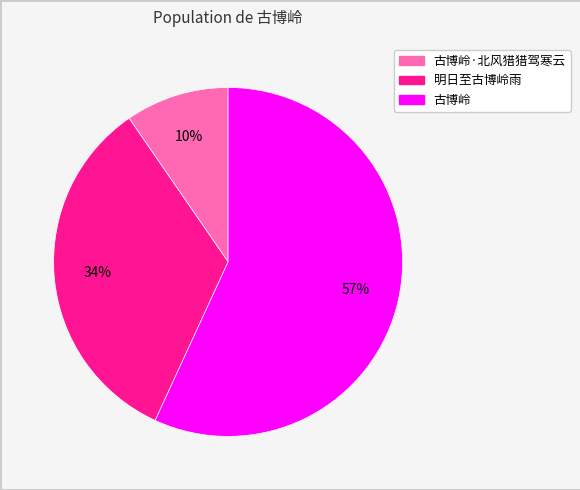

To the nearest percent, what is the average slice percentage?

33%